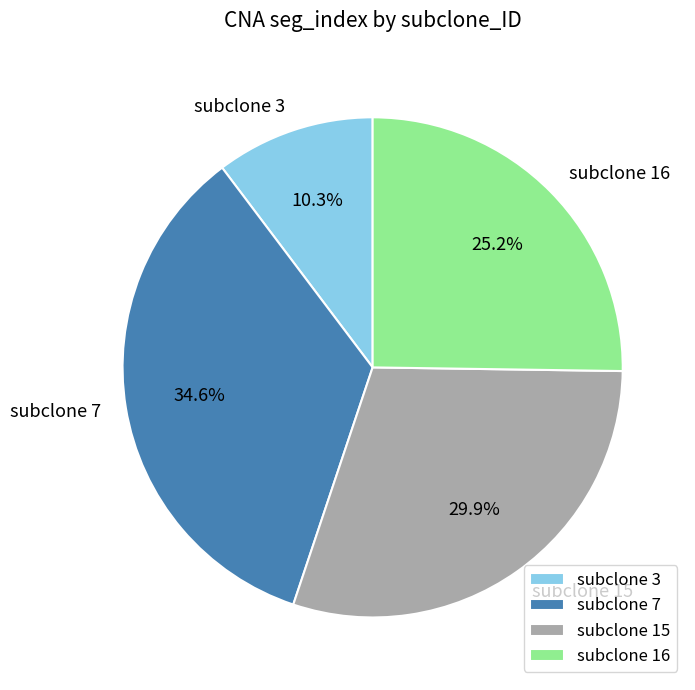

Between subclone 3 and subclone 15, which is larger?

subclone 15